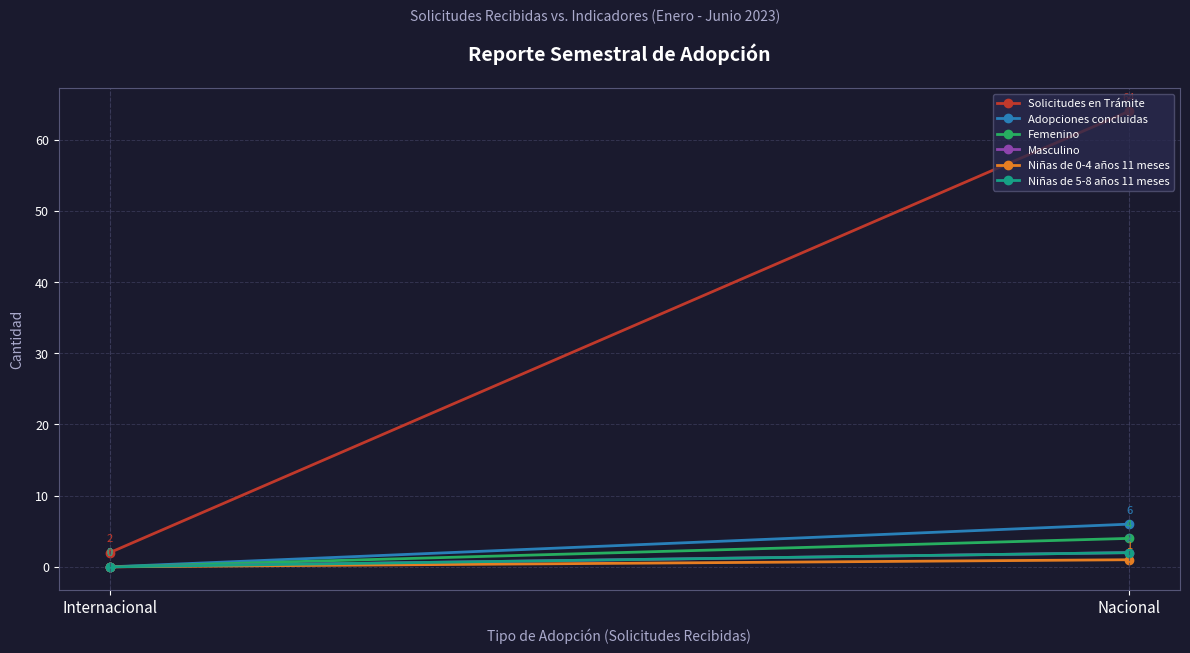

Reading left to right, transcribe all the data shown in this chart.

Solicitudes en Trámite: Nacional=64	Internacional=2
Adopciones concluidas: Nacional=6	Internacional=0
Femenino: Nacional=4	Internacional=0
Masculino: Nacional=2	Internacional=0
Niñas de 0-4 años 11 meses: Nacional=1	Internacional=0
Niñas de 5-8 años 11 meses: Nacional=2	Internacional=0